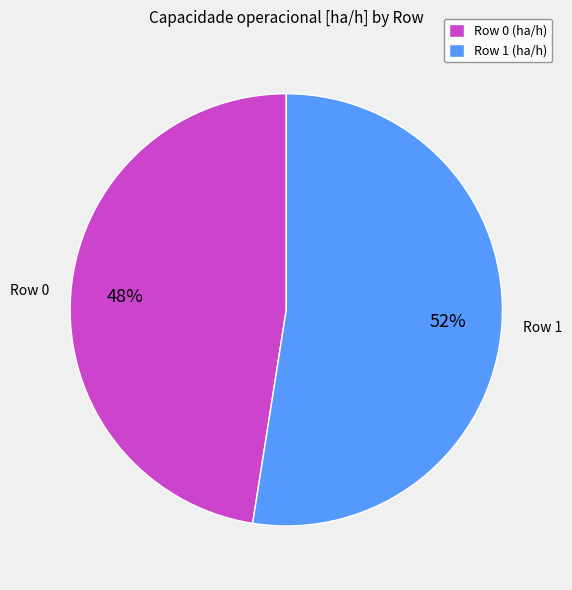

How many segments does this pie chart have?

2